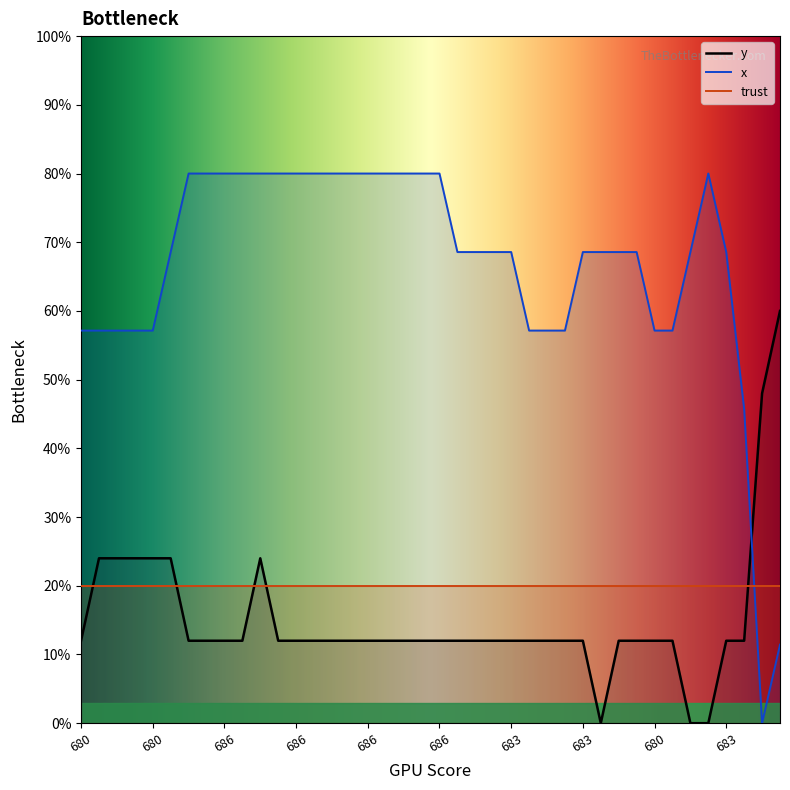

How many values in the x series are below 68?

13